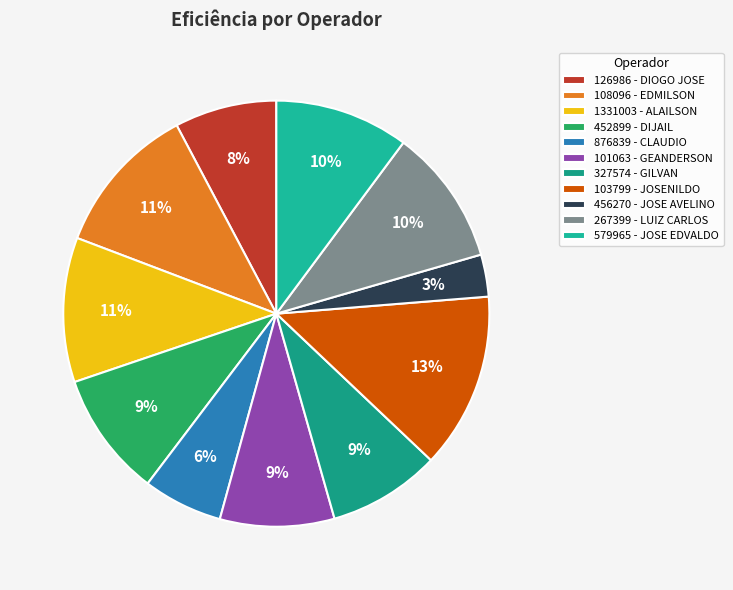

What is the smallest slice in the pie chart?

456270 - JOSE AVELINO